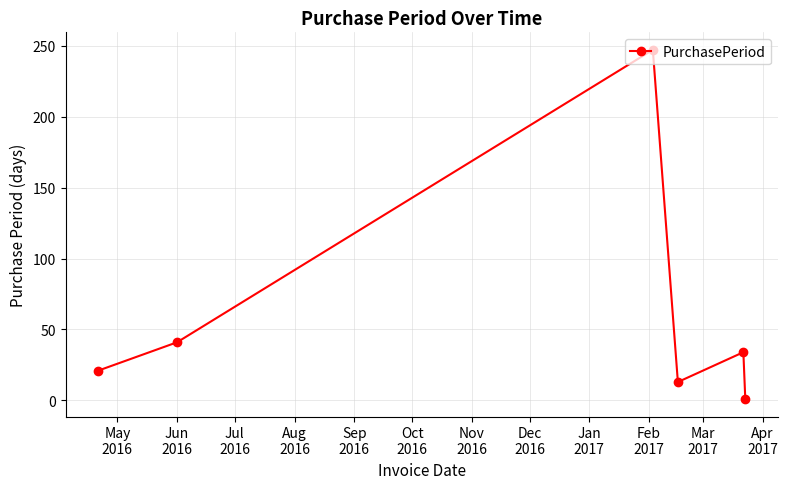

What is the difference between the maximum and second lowest values?

234